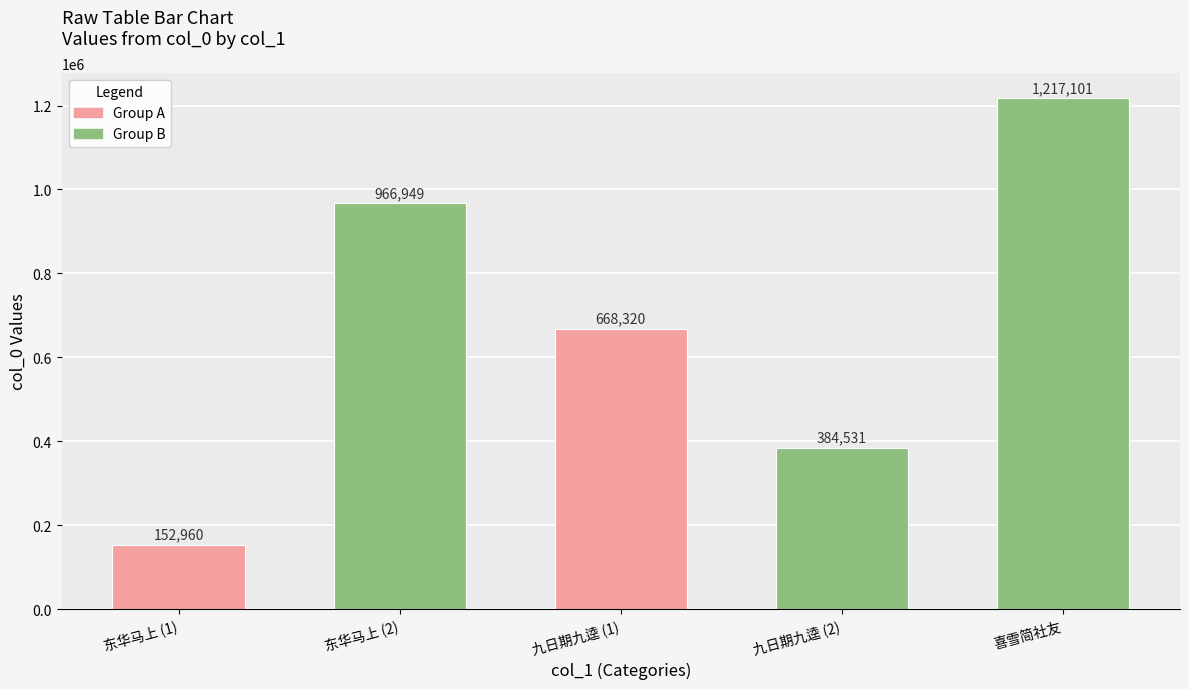

Reading right to left, extract all data points from this chart.

1217101	384531	668320	966949	152960